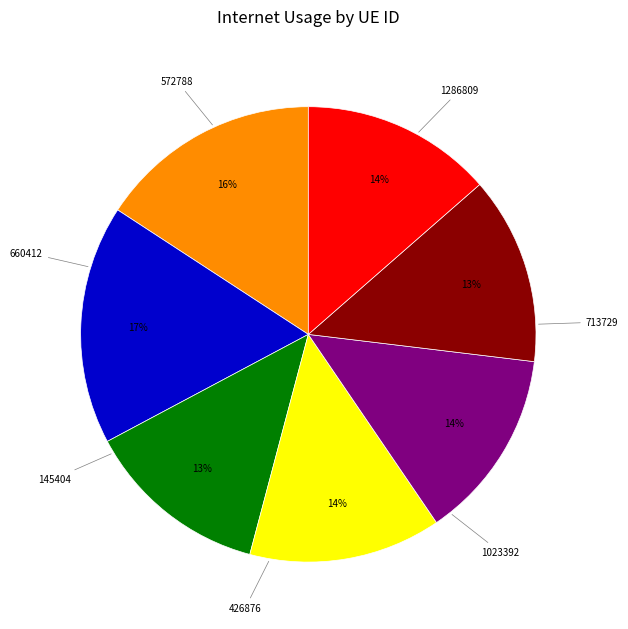

How many segments does this pie chart have?

7